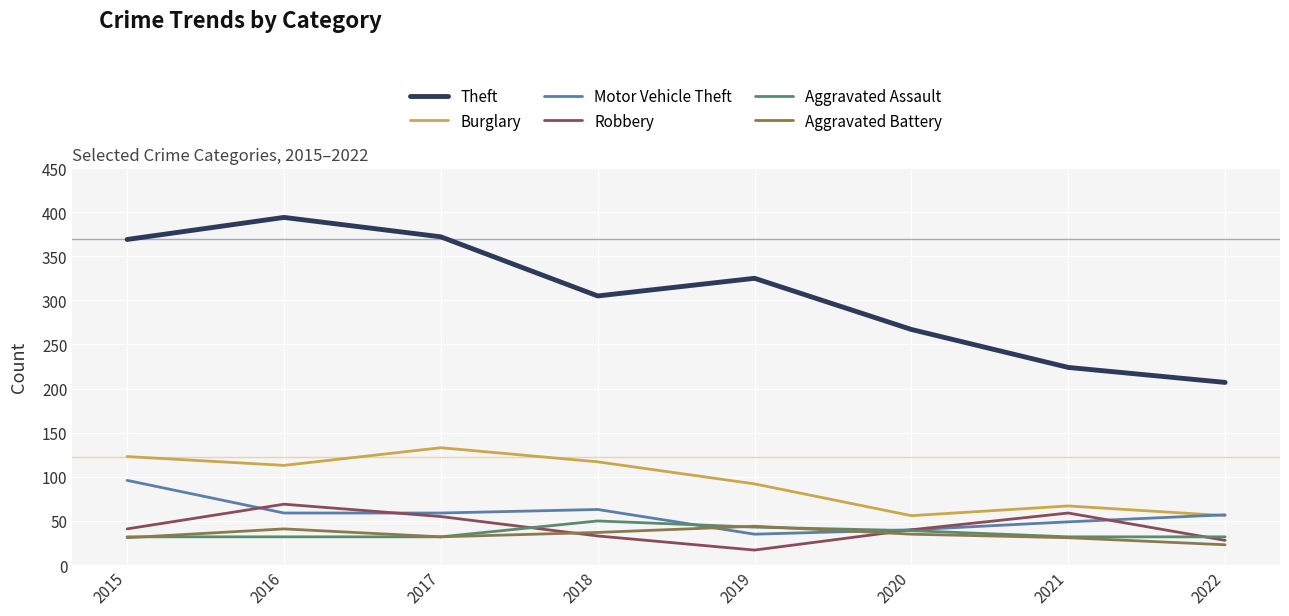

Where is Theft nearest to the value 300?

2018